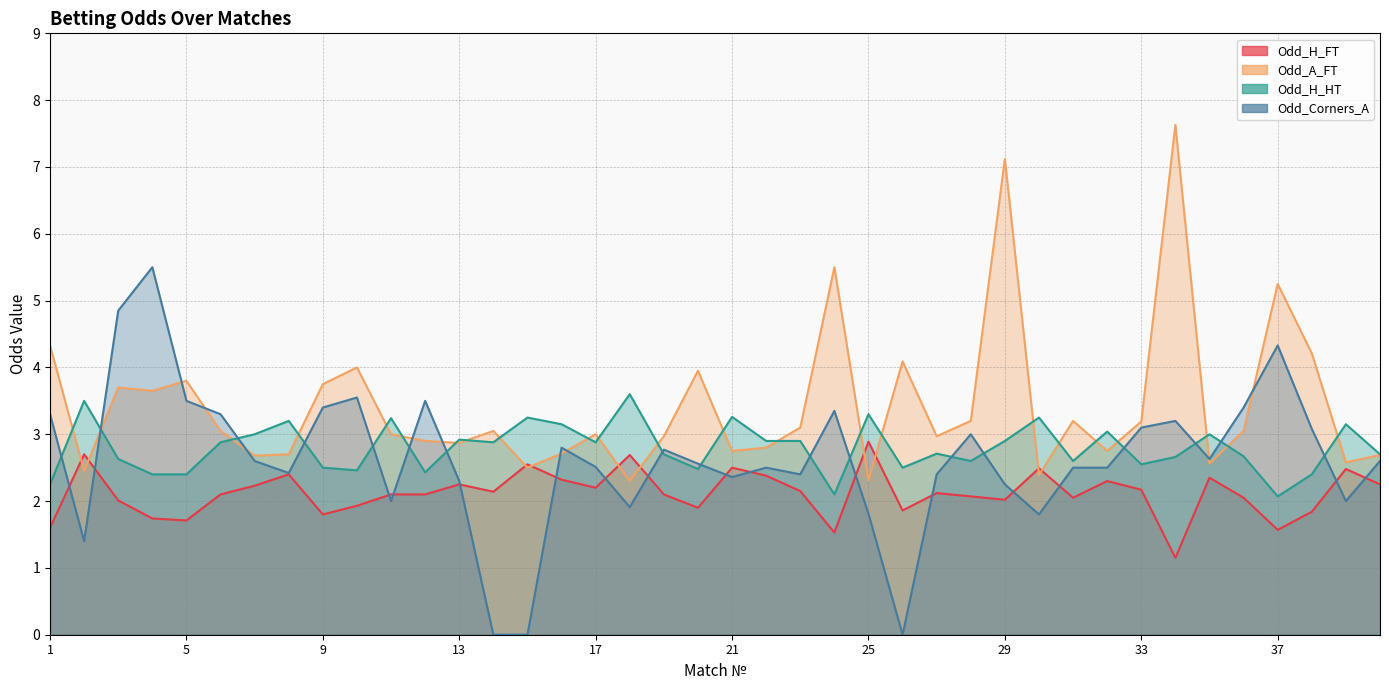

What is the difference between the Odd_H_FT values at 38 and 19?

0.3